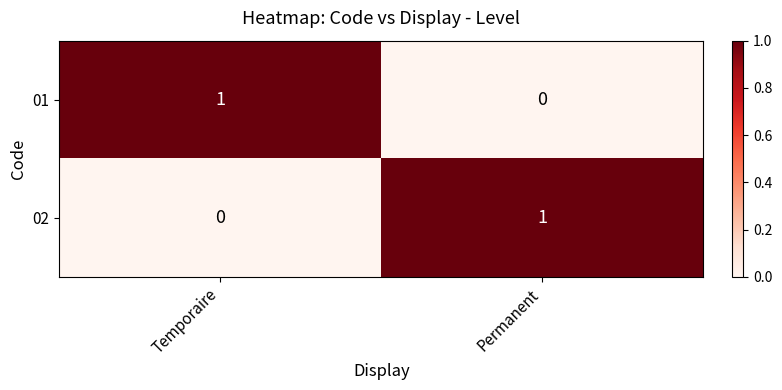

The 01 series shows 0 at Permanent. True or false?

True